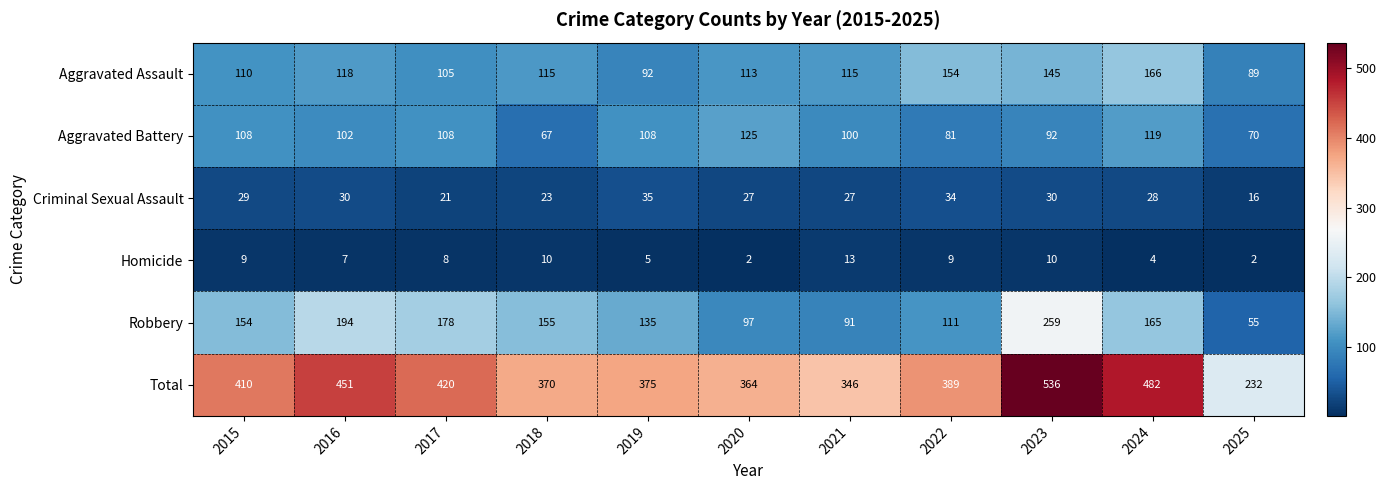

What is the average value of the Robbery series?

145